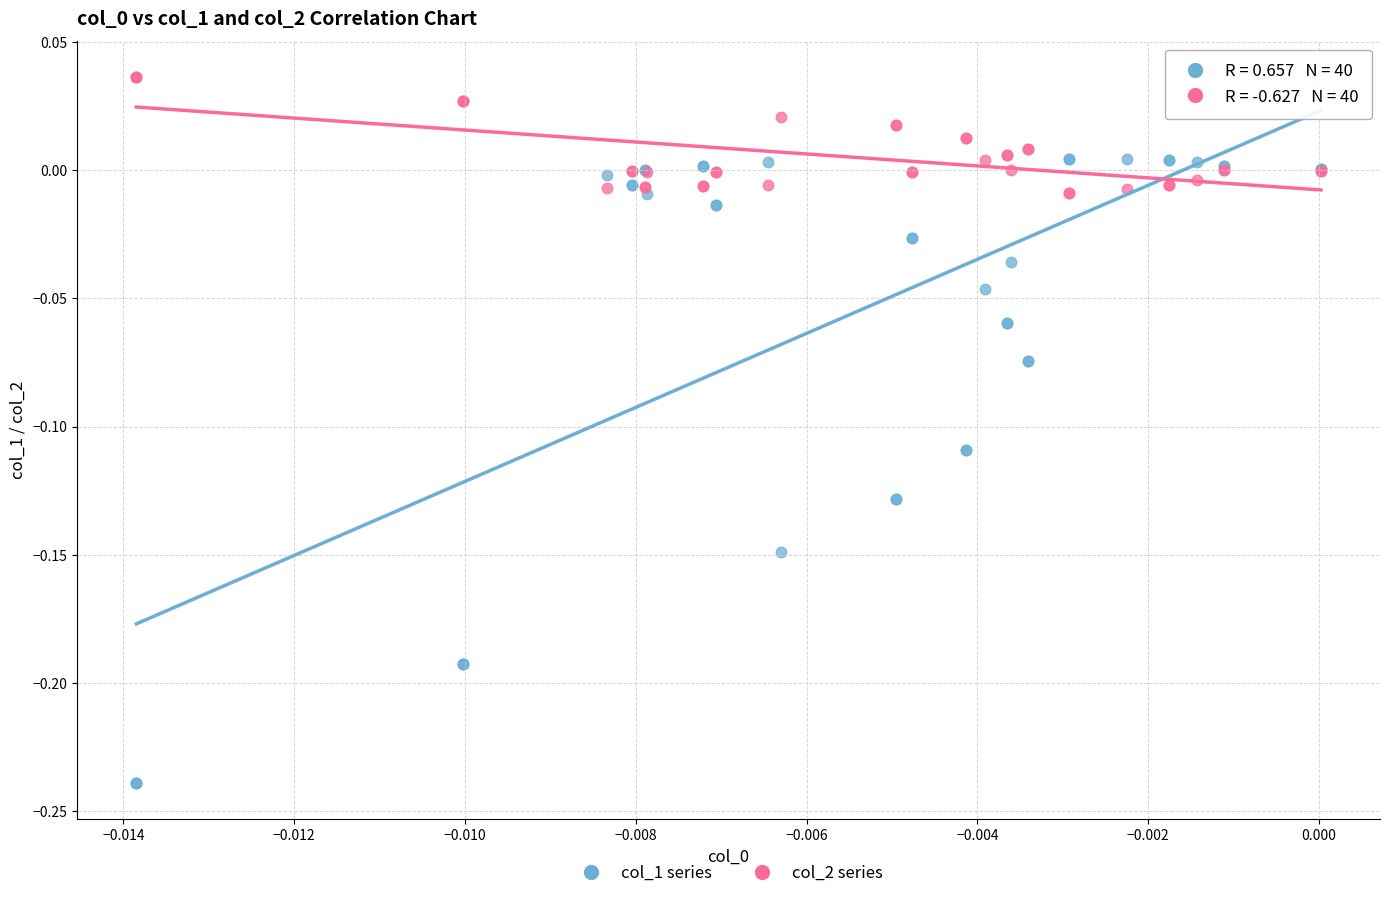

Which series reaches the maximum Y coordinate?

col_2 series